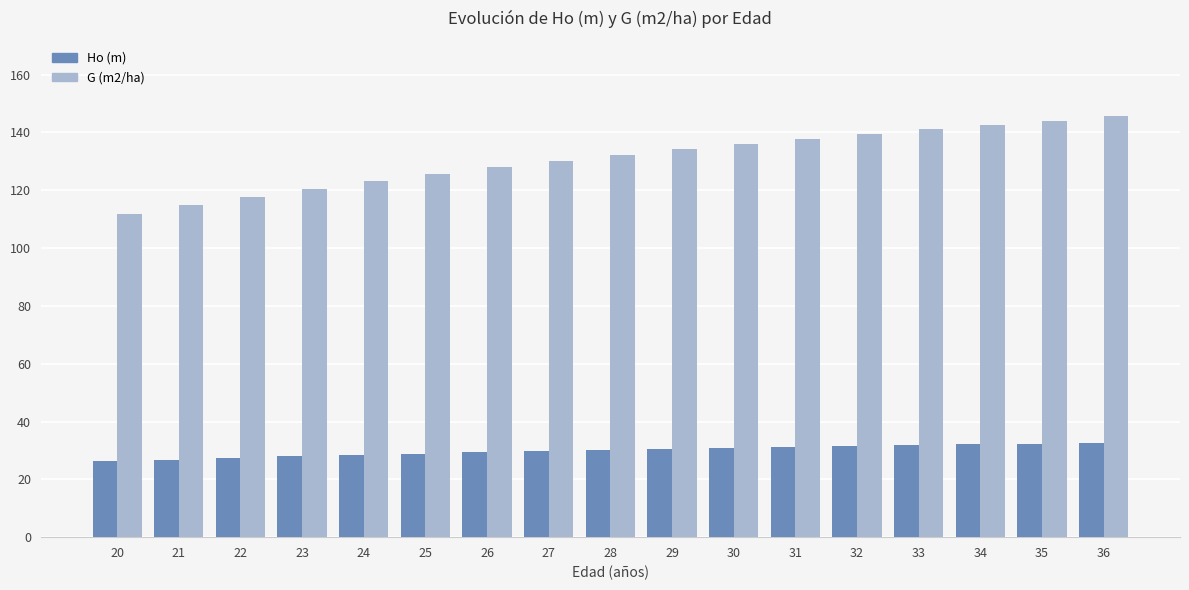

Is it true that G (m2/ha) equals 117.8 at 22?

True